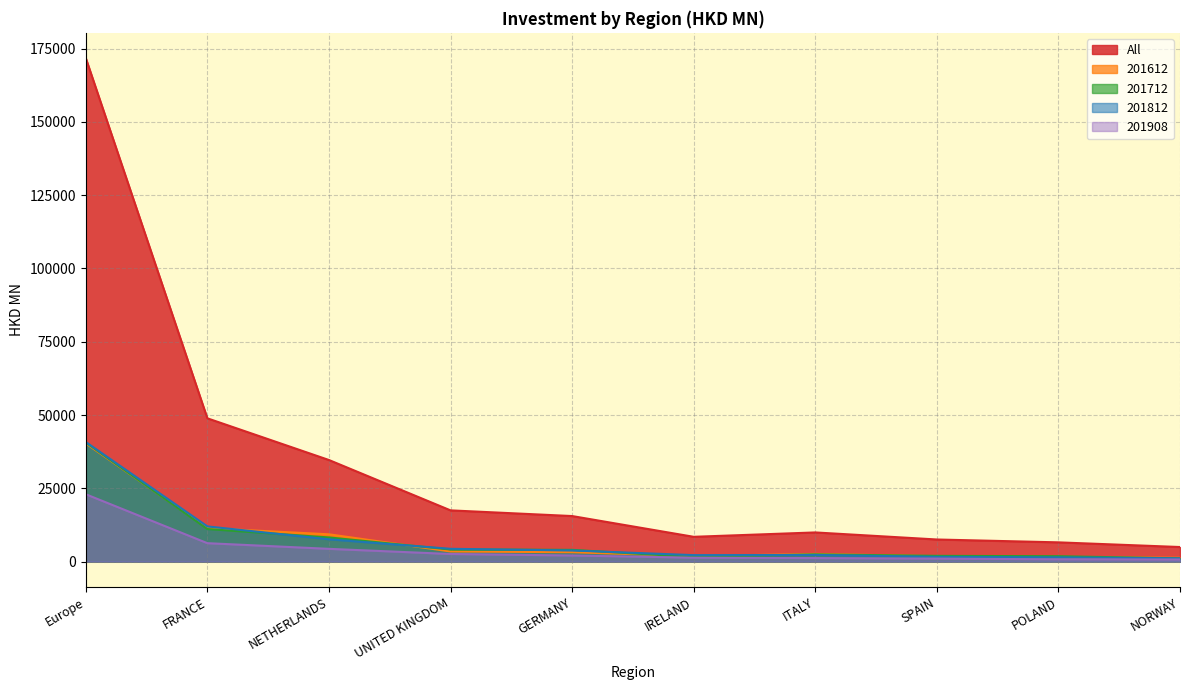

What position from the right is FRANCE?

9